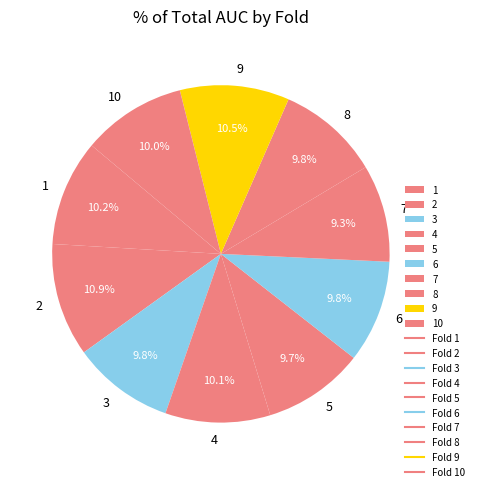

To the nearest percent, what is the difference between the largest and smallest slice percentages?

2%